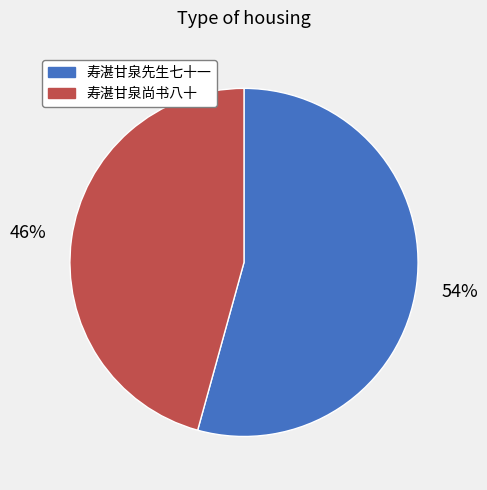

To the nearest percent, what portion does 寿湛甘泉先生七十一 represent?

54%